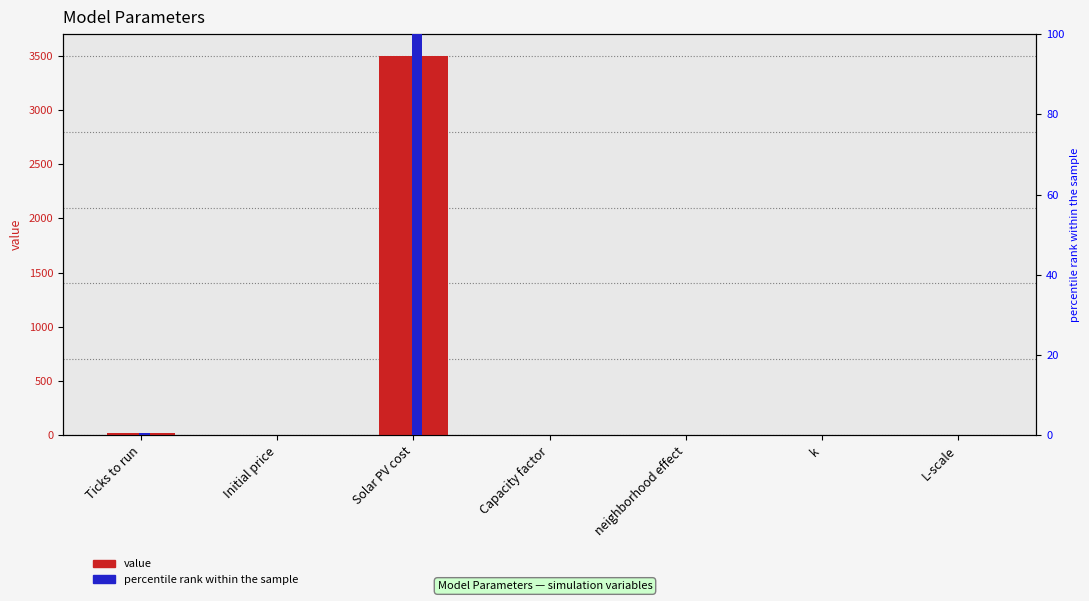

Reading left to right, list all the values displayed in this chart.

value: 20.0	0.1	3500.0	0.2	0.1	0.3	1.0
percentile rank within the sample: 0.6	0.0	100.0	0.0	0.0	0.0	0.0